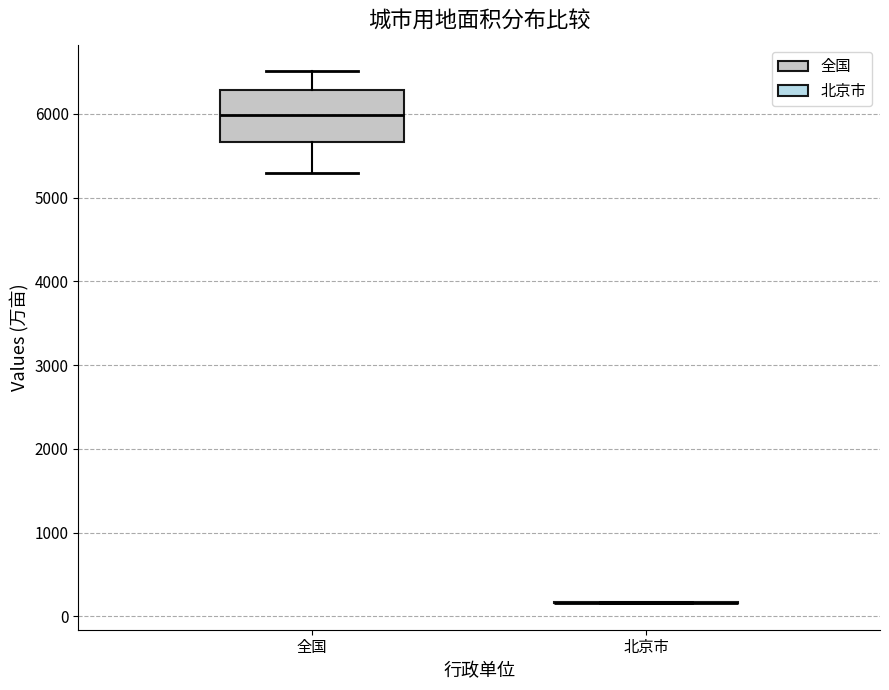

Reading left to right, read every box against the y-axis: the position of its median line, the range the box covers, and the ends of its whiskers. The values are not printed on the chart, so give them approximately, as read against the axis.

全国: median 6000, box 5700 to 6300, whiskers 5300 to 6500
北京市: box collapsed to a line at 200, whiskers 200 to 200